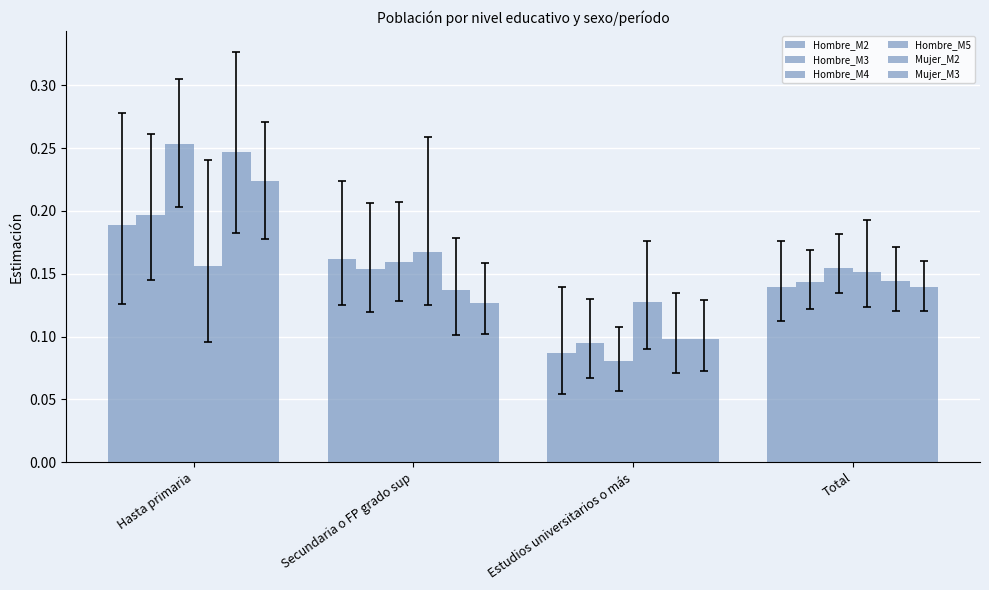

Which series has the largest range (max minus min)?

Hombre_M4